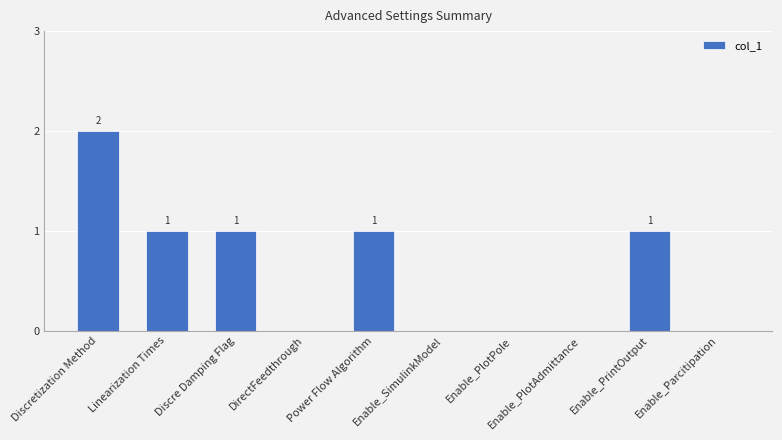

What is the greatest value displayed?

2